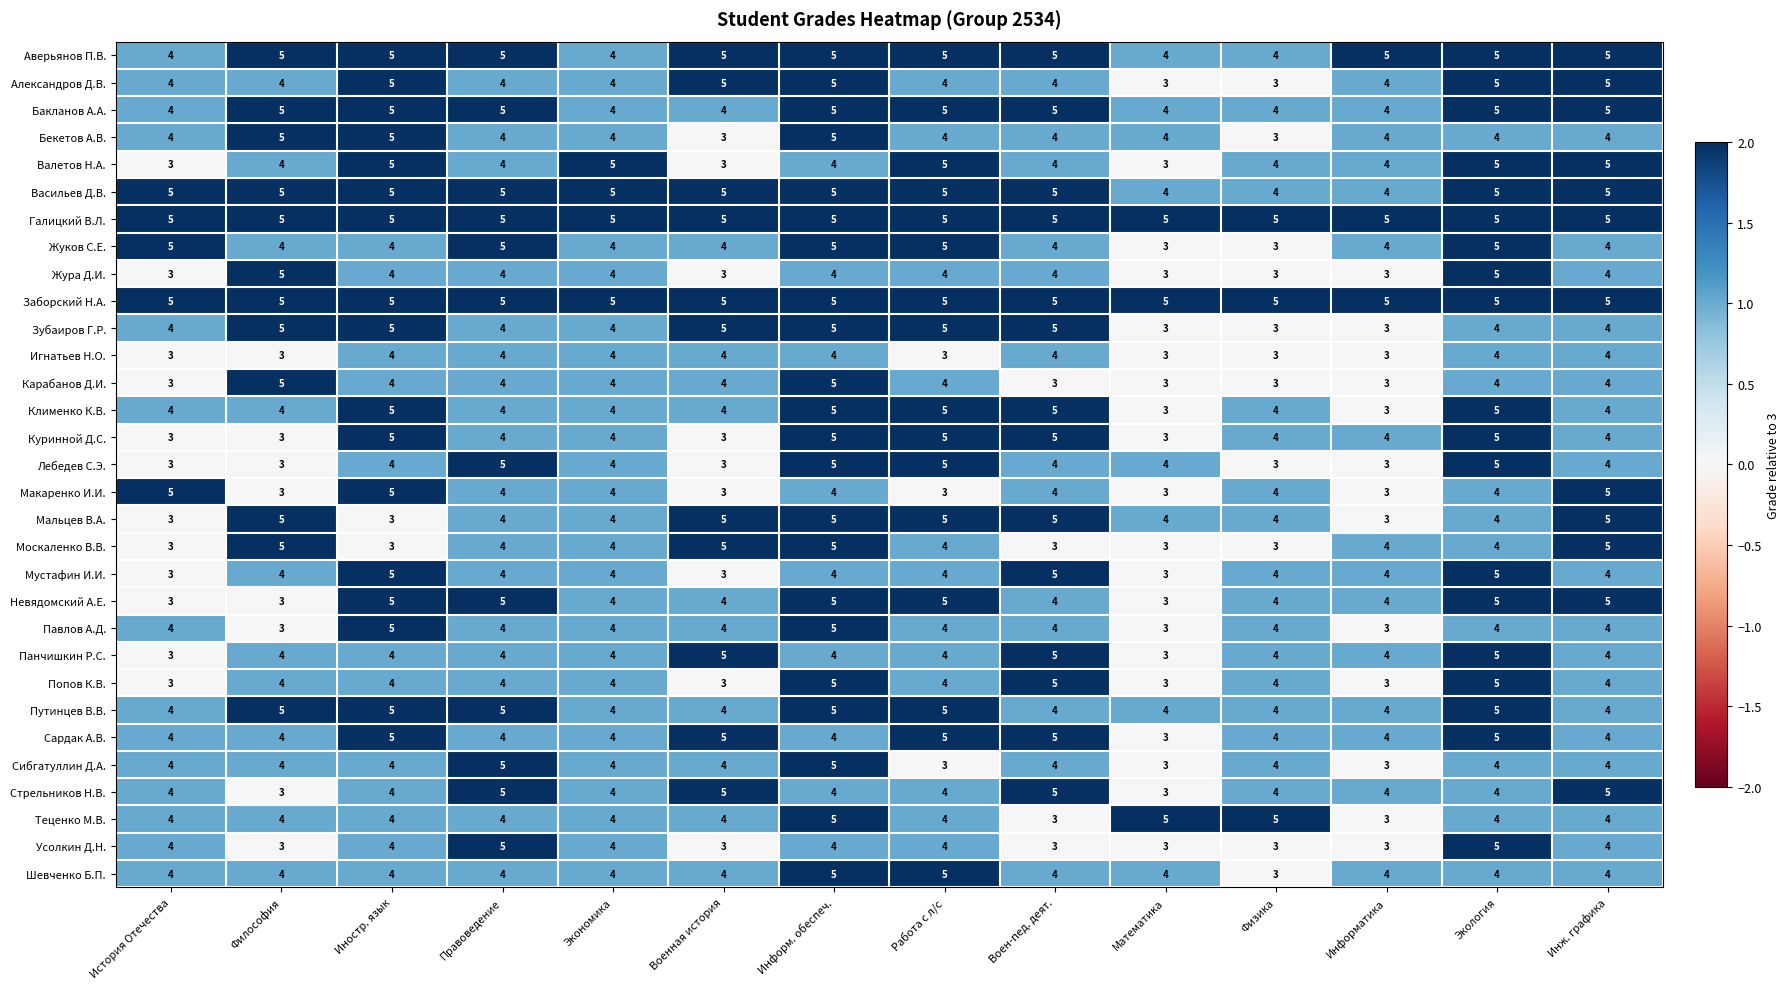

Read the Усолкин Д.Н. value at Философия.

3